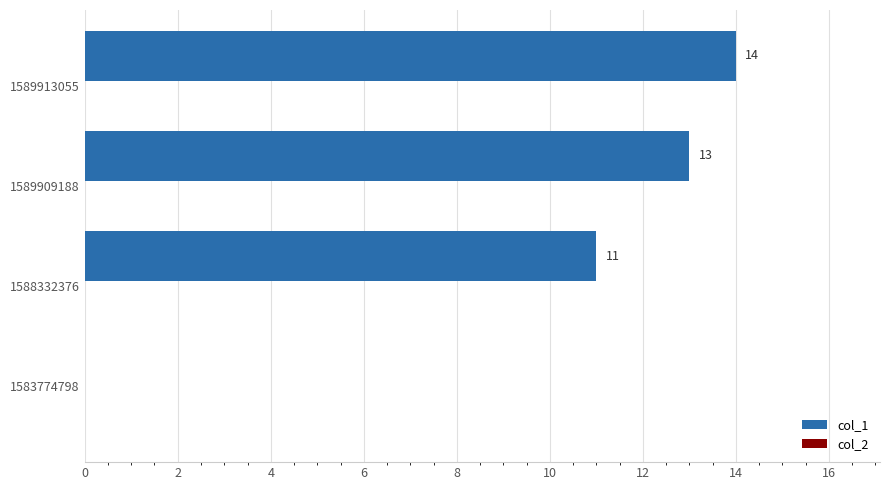

What is the maximum value shown in the chart?

14